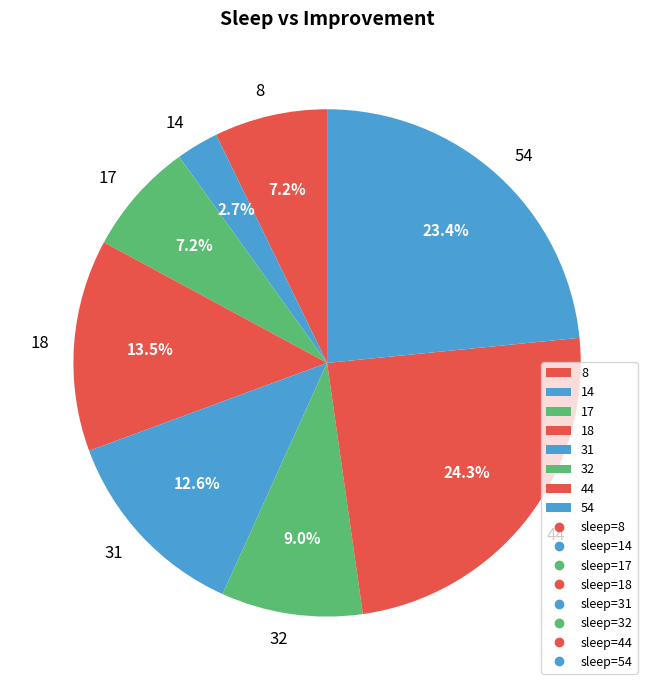

To the nearest percent, what is the difference between the largest and smallest slice percentages?

22%